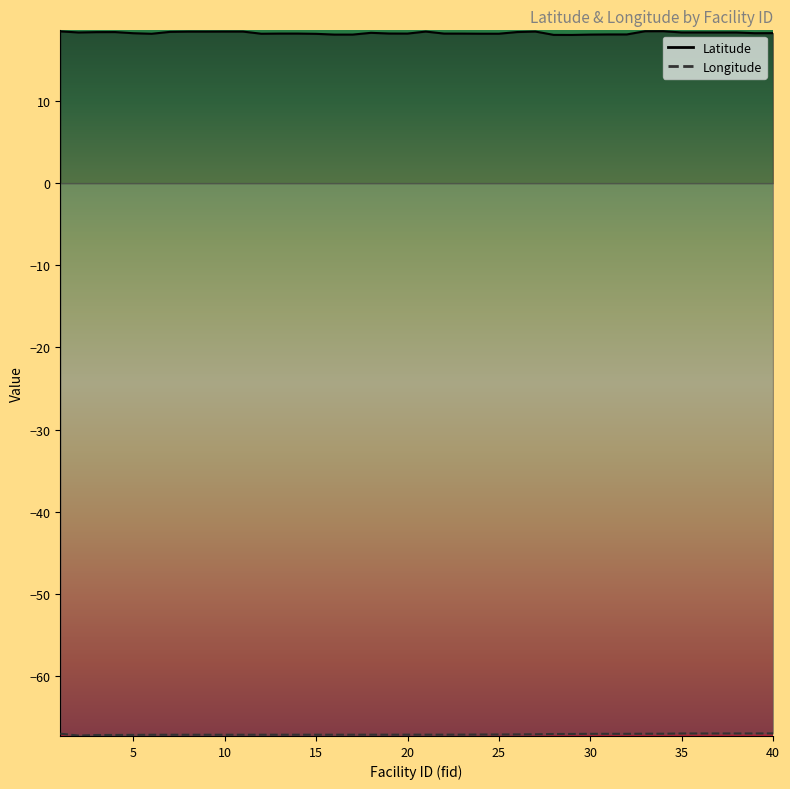

Is it true that Longitude equals -67.0 at 36?

True